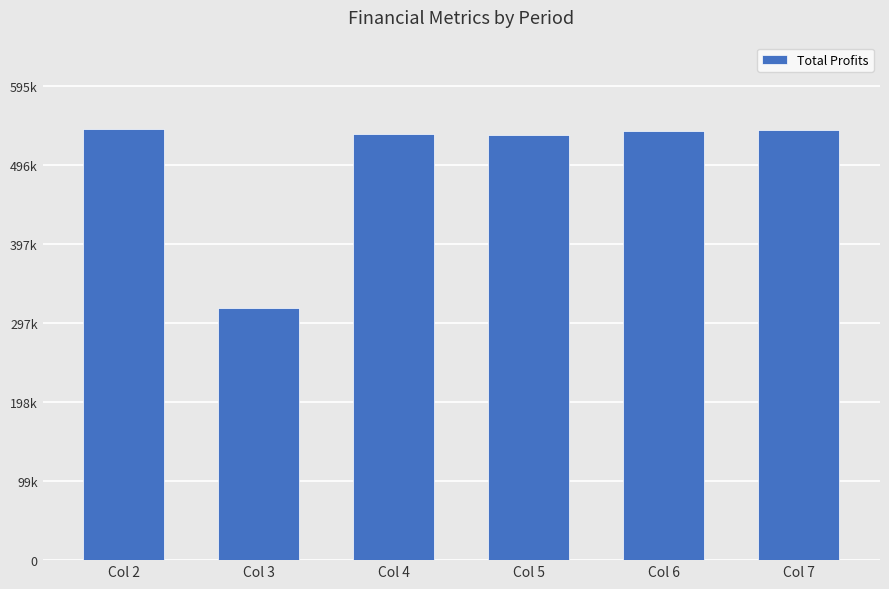

How many data points are above 537459?

3